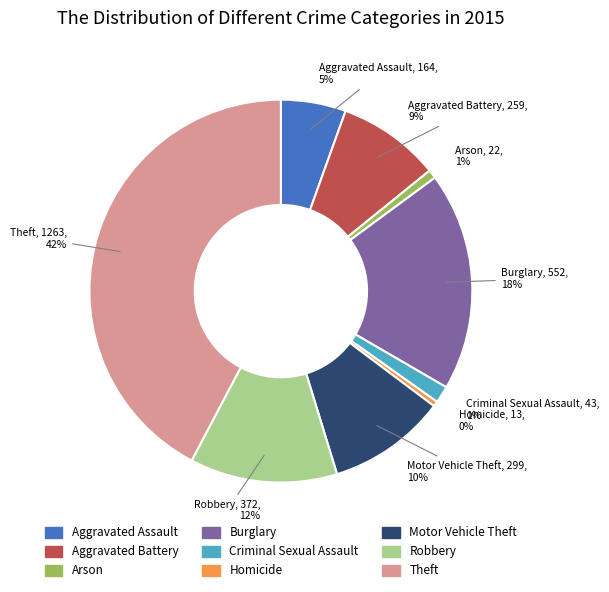

Which slice is the largest?

Theft